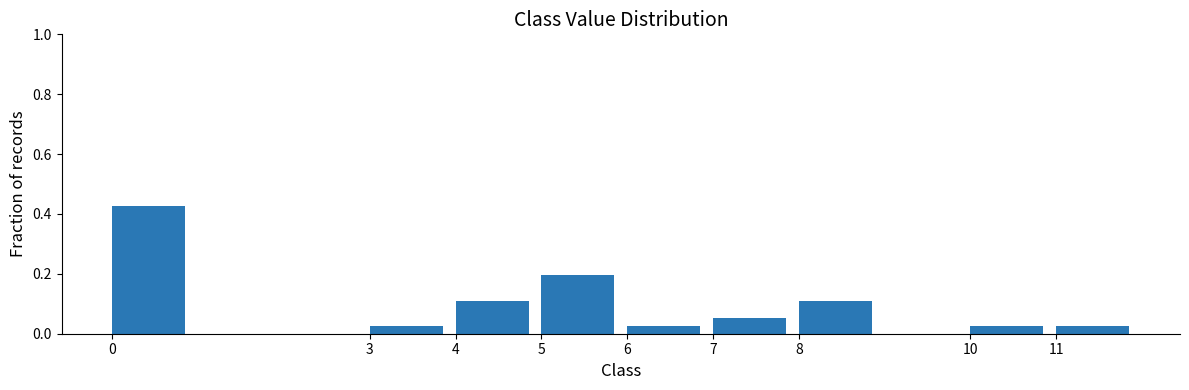

Which range on the x-axis has the tallest bar?

0 to 1